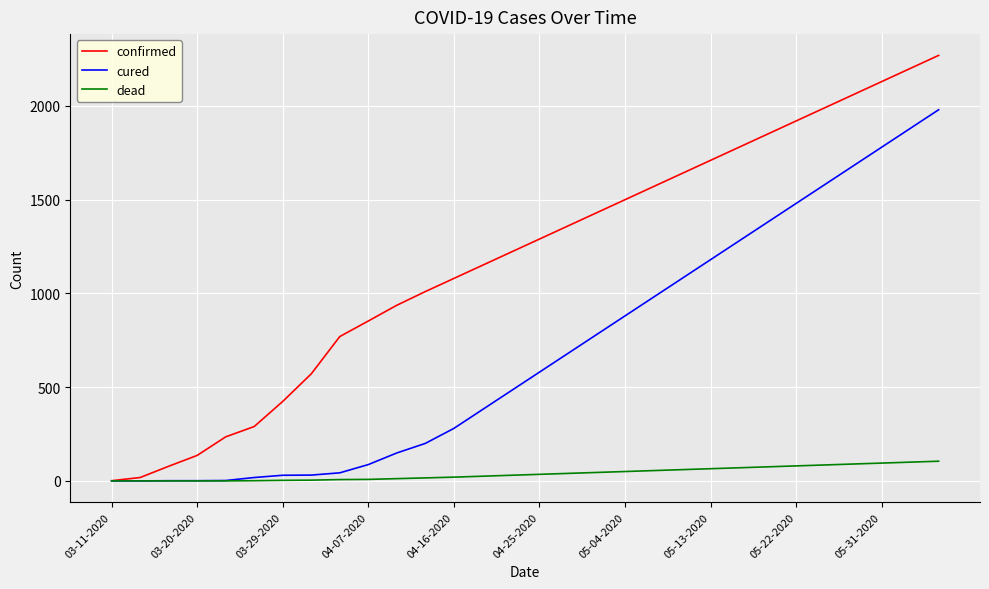

Which series has the largest total across all categories?

confirmed